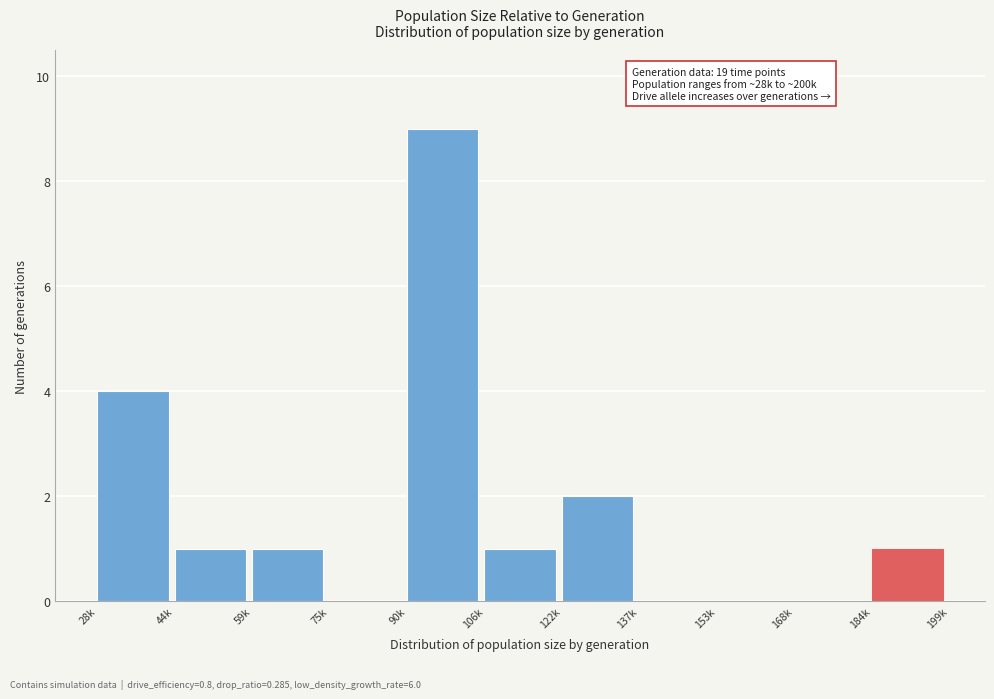

Reading right to left, what are all the values shown in this chart?

184k=1	168k=0	153k=0	137k=0	122k=2	106k=1	90k=9	75k=0	59k=1	44k=1	28k=4